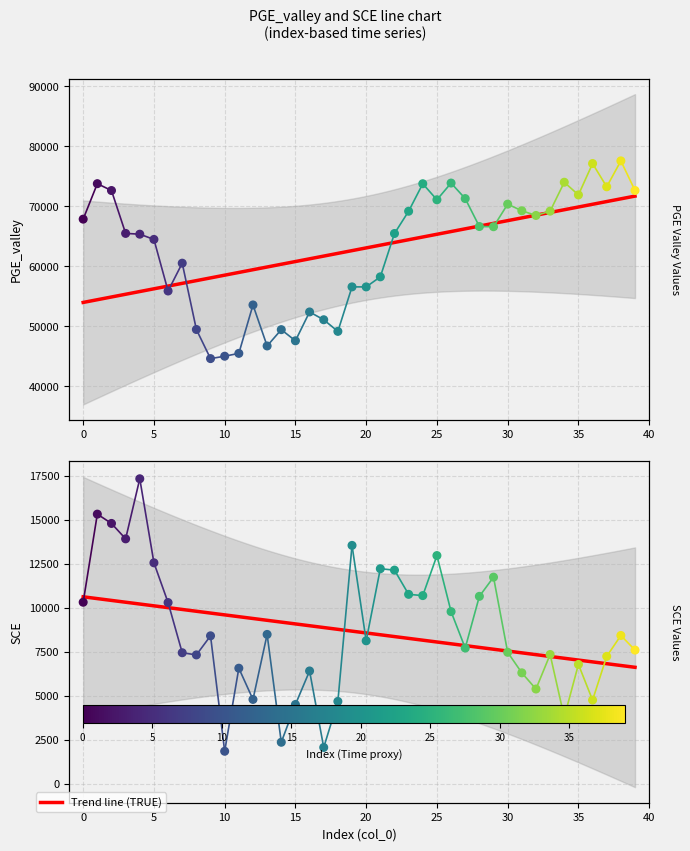

Which series has the largest Y range (max minus min)?

PGE_valley